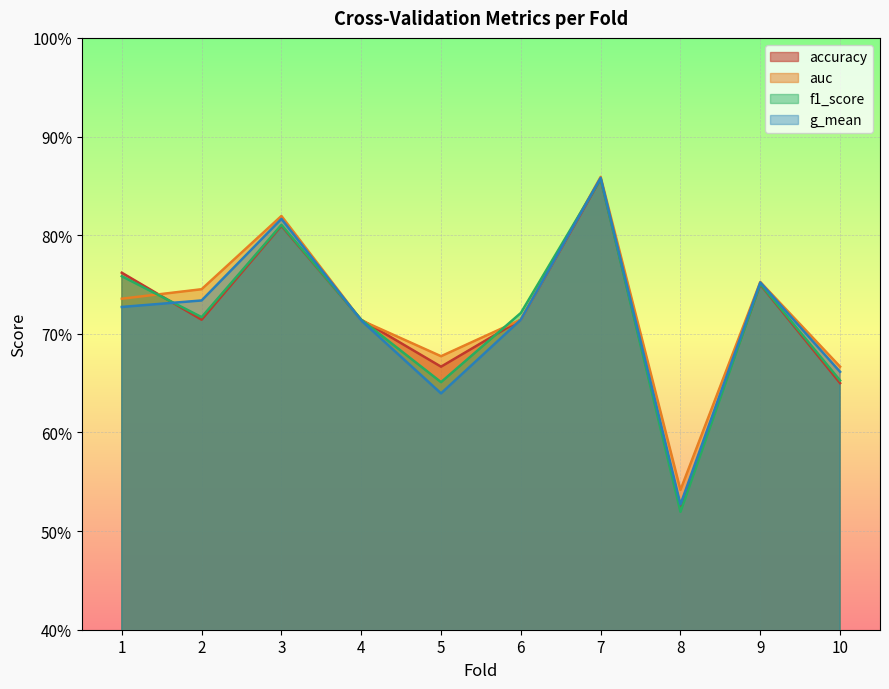

In g_mean, how many points are higher than both neighbors (excluding endpoints)?

3